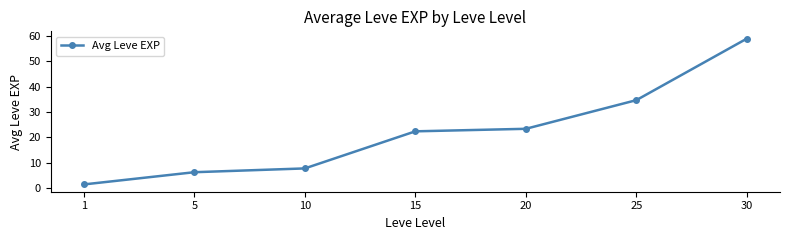

The chart shows a value of 34.7 at 25. True or false?

True